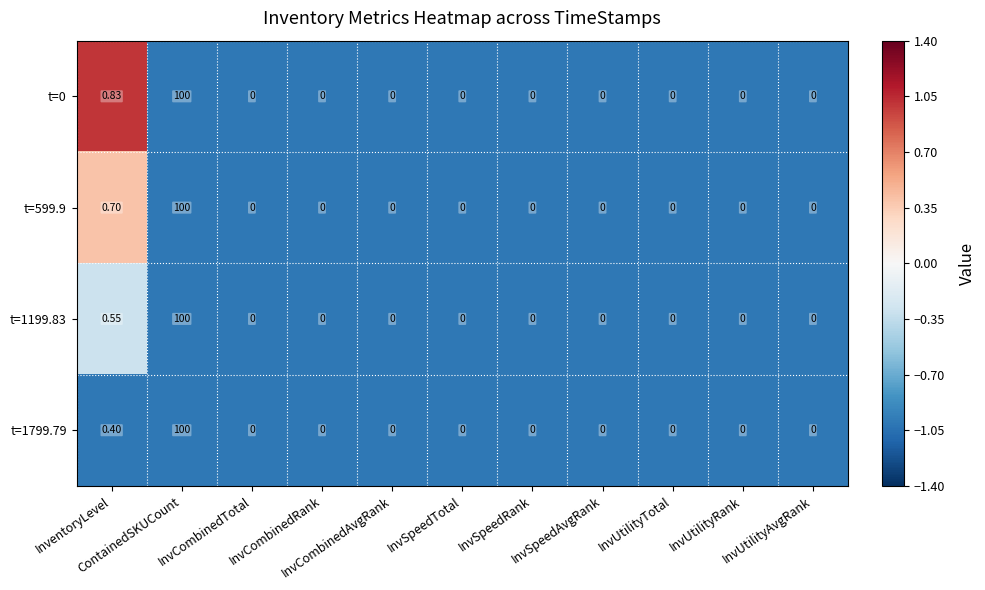

Reading right to left, transcribe all the data shown in this chart.

t=0: InvUtilityAvgRank=0.0	InvUtilityRank=0.0	InvUtilityTotal=0.0	InvSpeedAvgRank=0.0	InvSpeedRank=0.0	InvSpeedTotal=0.0	InvCombinedAvgRank=0.0	InvCombinedRank=0.0	InvCombinedTotal=0.0	ContainedSKUCount=100.0	InventoryLevel=0.8
t=599.9: InvUtilityAvgRank=0.0	InvUtilityRank=0.0	InvUtilityTotal=0.0	InvSpeedAvgRank=0.0	InvSpeedRank=0.0	InvSpeedTotal=0.0	InvCombinedAvgRank=0.0	InvCombinedRank=0.0	InvCombinedTotal=0.0	ContainedSKUCount=100.0	InventoryLevel=0.7
t=1199.83: InvUtilityAvgRank=0.0	InvUtilityRank=0.0	InvUtilityTotal=0.0	InvSpeedAvgRank=0.0	InvSpeedRank=0.0	InvSpeedTotal=0.0	InvCombinedAvgRank=0.0	InvCombinedRank=0.0	InvCombinedTotal=0.0	ContainedSKUCount=100.0	InventoryLevel=0.6
t=1799.79: InvUtilityAvgRank=0.0	InvUtilityRank=0.0	InvUtilityTotal=0.0	InvSpeedAvgRank=0.0	InvSpeedRank=0.0	InvSpeedTotal=0.0	InvCombinedAvgRank=0.0	InvCombinedRank=0.0	InvCombinedTotal=0.0	ContainedSKUCount=100.0	InventoryLevel=0.4